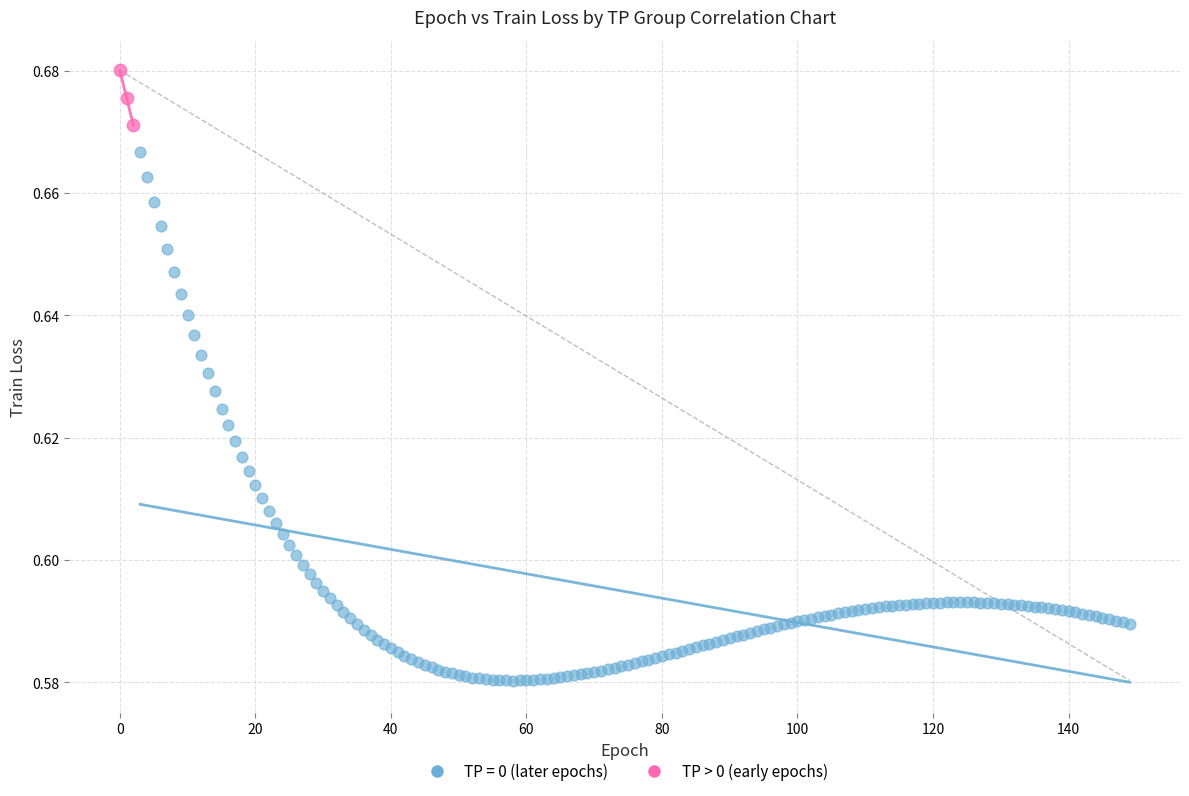

Which series has the widest spread of Y values?

TP = 0 (later epochs)